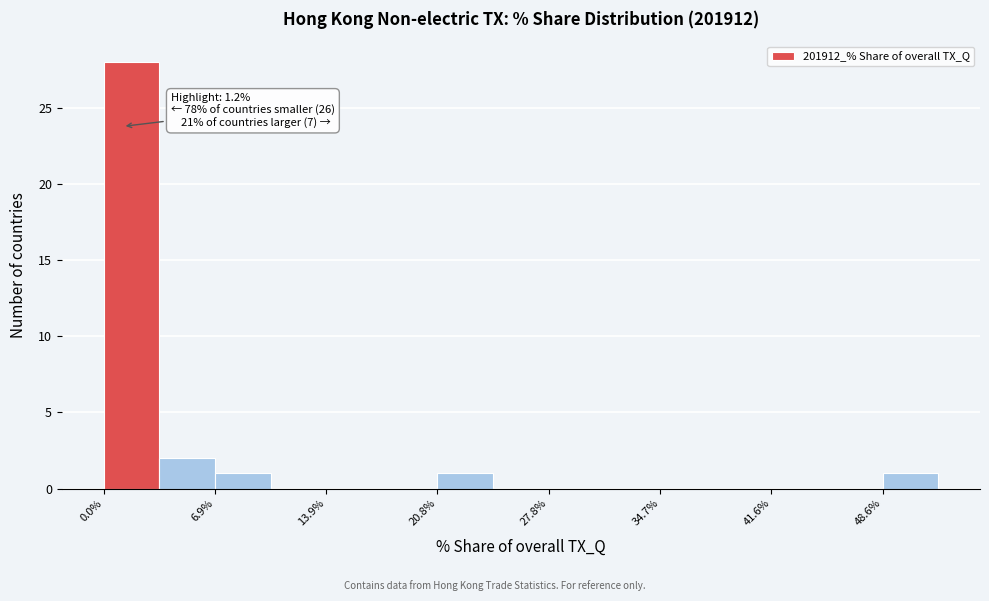

Read against the x-axis, roughly where is the centre of the tallest bar?

2